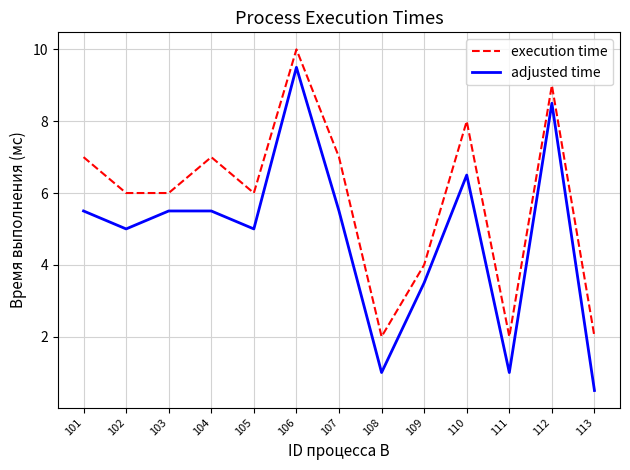

Which series changed the most between 101 and 105?

execution time